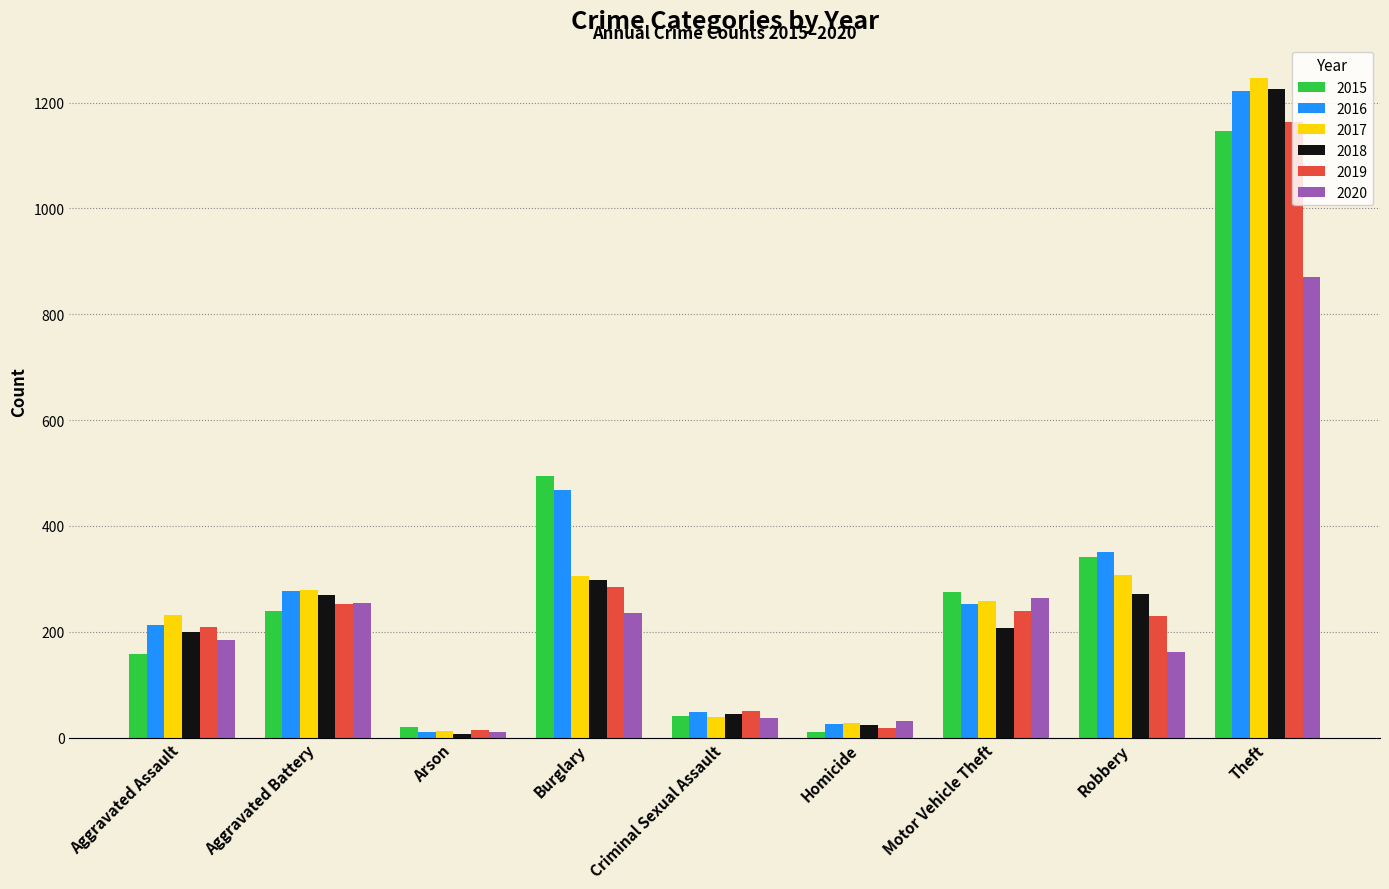

What is the minimum value for 2017?

12